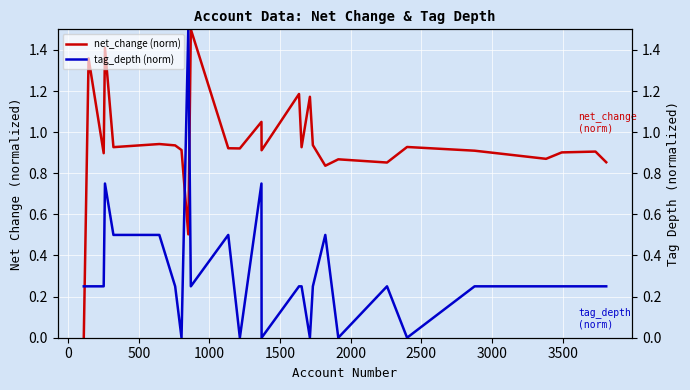

In net_change (norm), how many points are lower than both neighbors (excluding endpoints)?

9